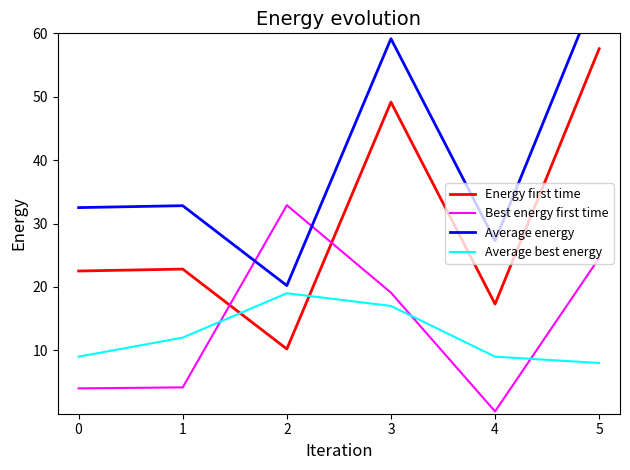

Reading left to right, extract all data points from this chart.

Energy first time: 0=22.5	1=22.8	2=10.2	3=49.2	4=17.3	5=57.6
Best energy first time: 0=4.0	1=4.2	2=32.9	3=19.1	4=0.4	5=24.6
Average energy: 0=32.5	1=32.8	2=20.2	3=59.2	4=27.3	5=67.6
Average best energy: 0=9.0	1=12.0	2=19.0	3=17.0	4=9.0	5=8.0